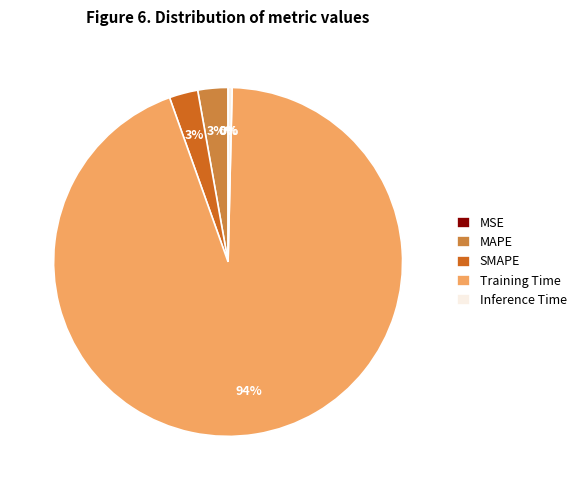

Which has a higher value, SMAPE or Inference Time?

SMAPE